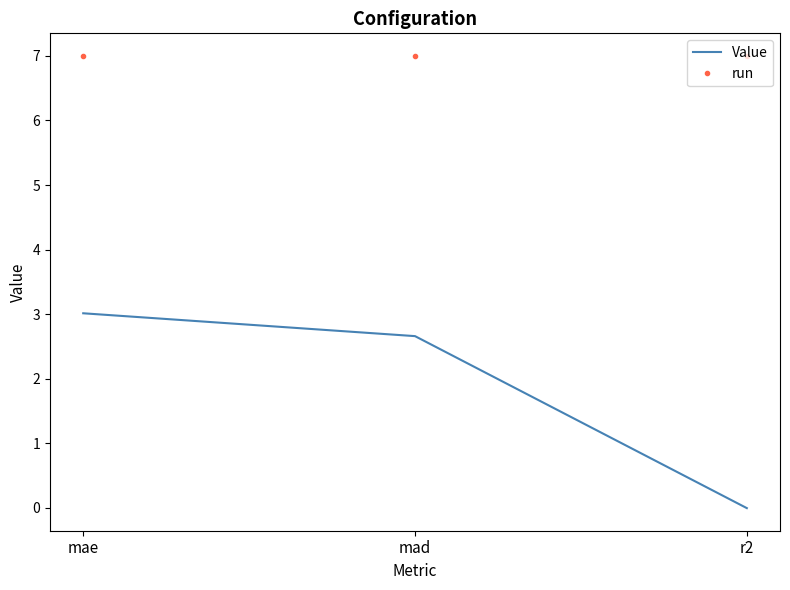

Read the run value at r2.

7.0